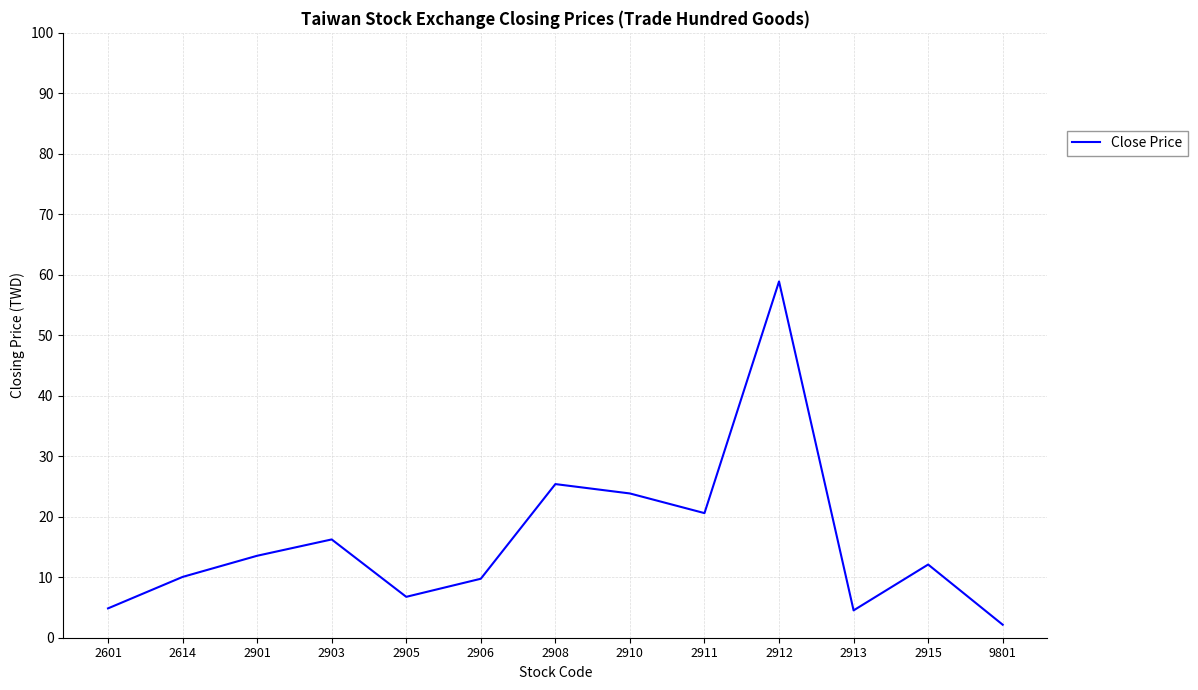

Read the value at 2906.

9.8